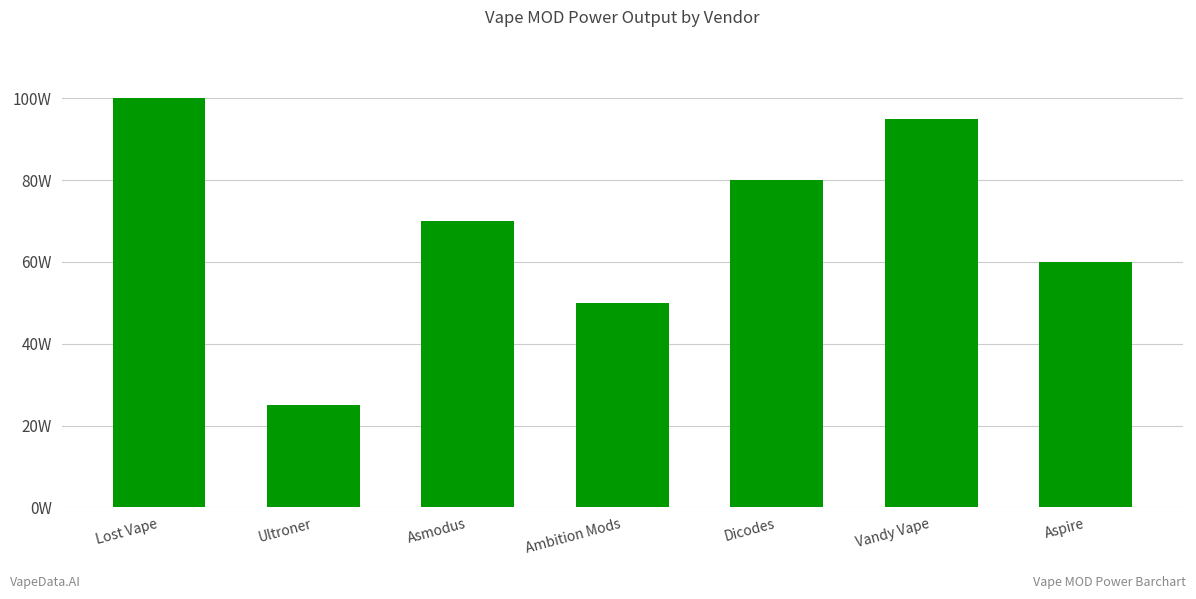

What is the sum of all values?

480